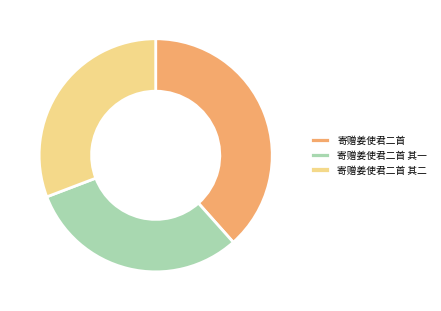

Is the sum of 寄赠姜使君二首 and 寄赠姜使君二首 其一 greater than half?

Yes